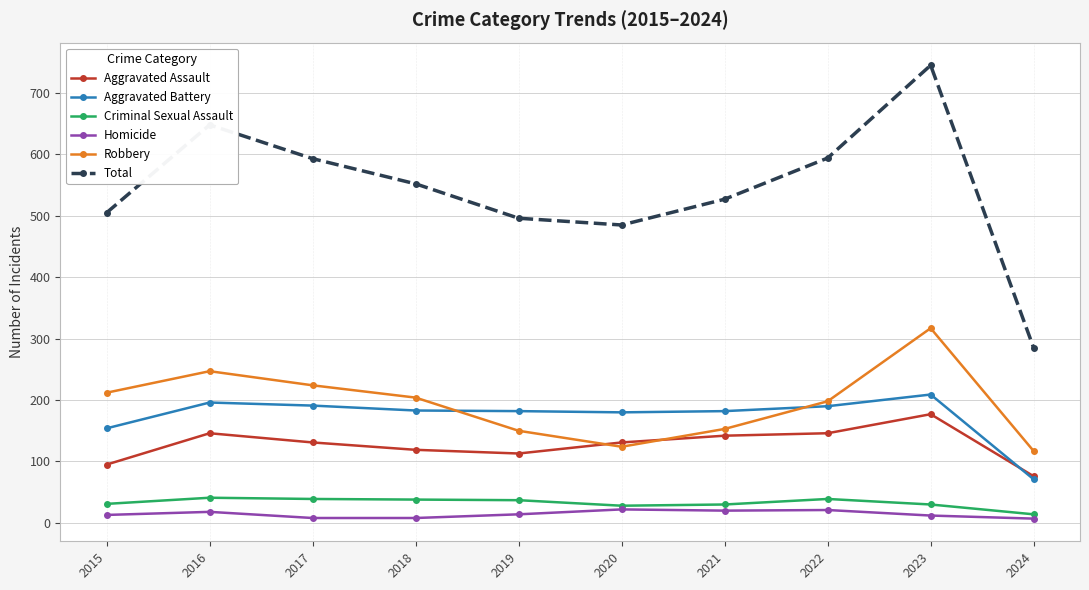

True or false: Aggravated Battery has more than 1 points higher than both neighbors.

True